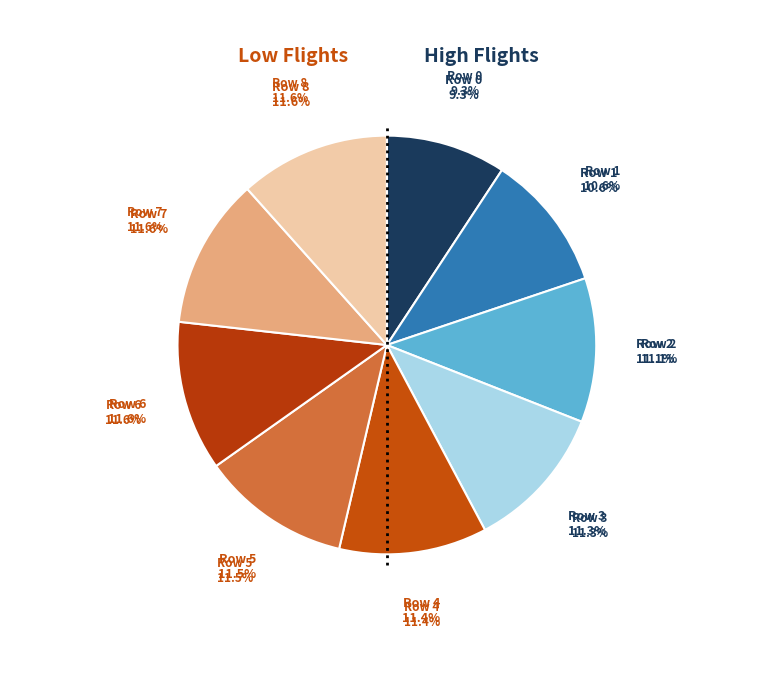

To the nearest percent, what is the combined percentage of 6 and 7?

23%